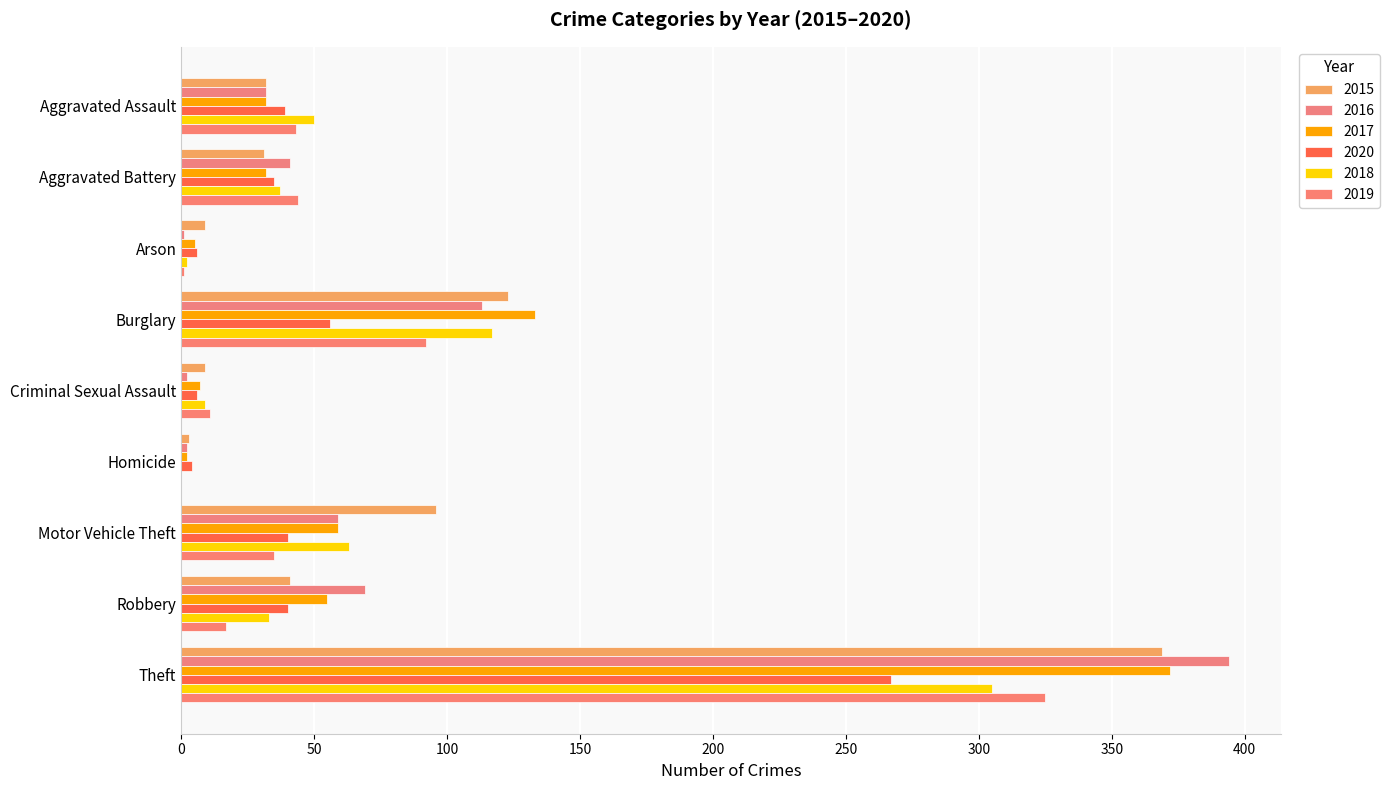

How many categories are shown in the chart?

9